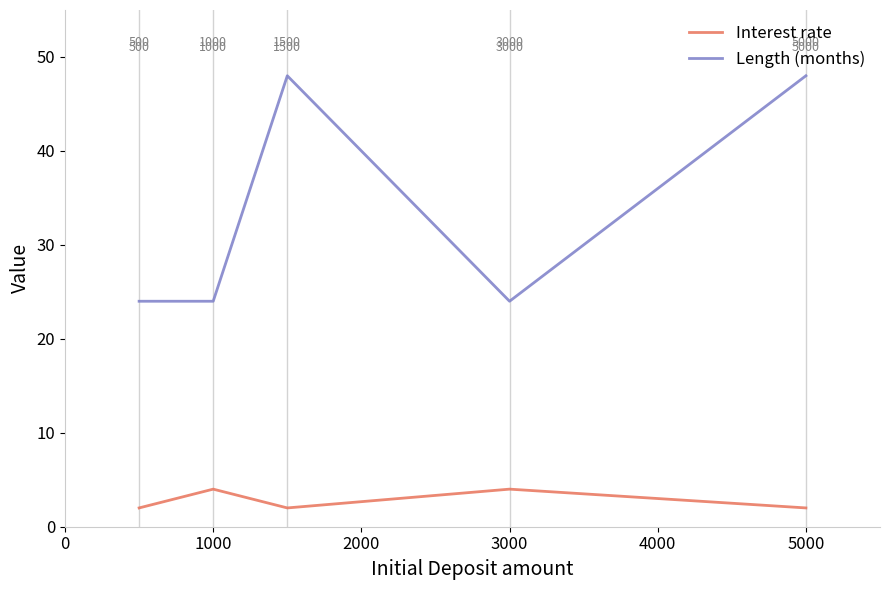

Which series has the largest range (max minus min)?

Length (months)